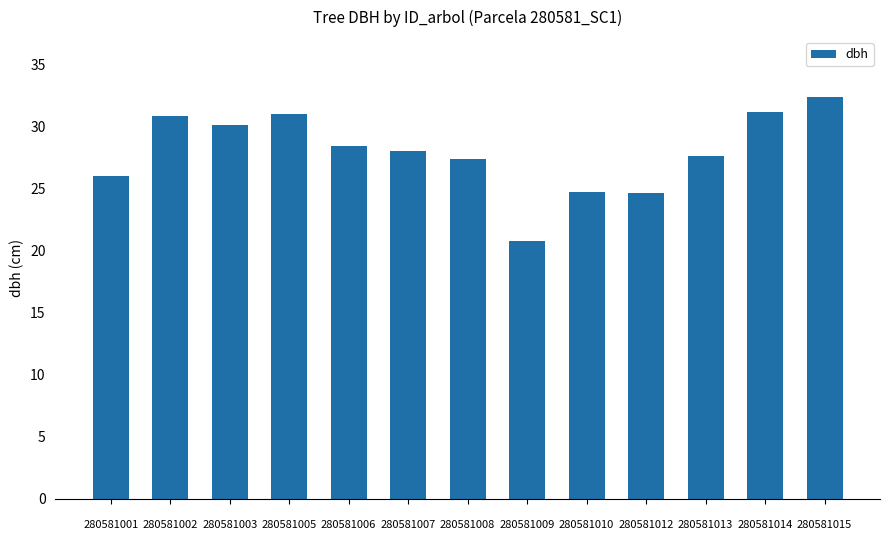

What is the value of the 13th bar from the left?

32.4